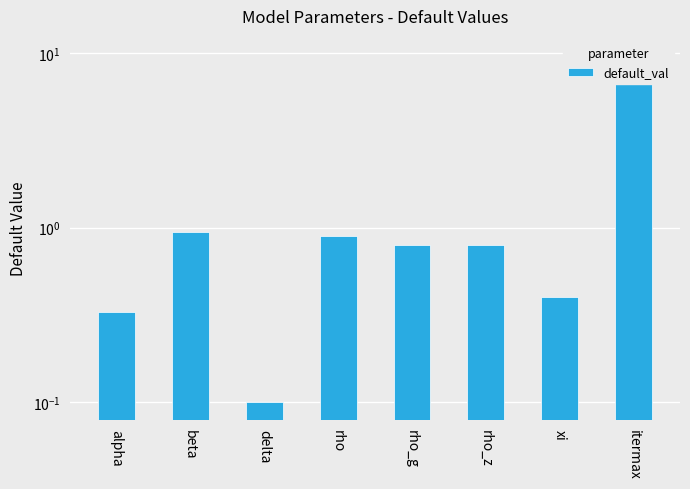

Reading left to right, extract all data points from this chart.

alpha=0.3	beta=0.9	delta=0.1	rho=0.9	rho_g=0.8	rho_z=0.8	xi=0.4	itermax=10.0